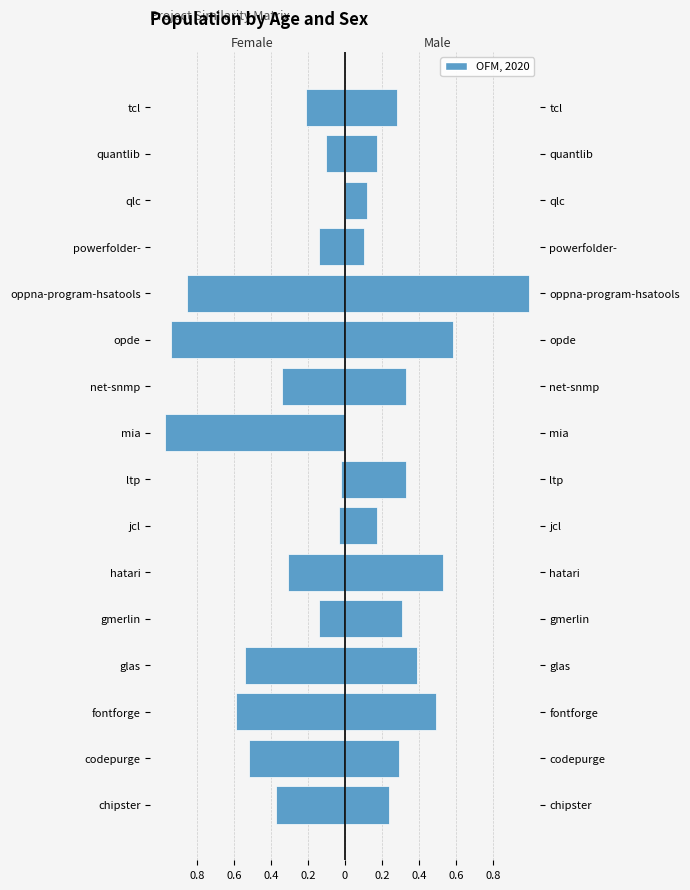

How many bars are there in each group?

2